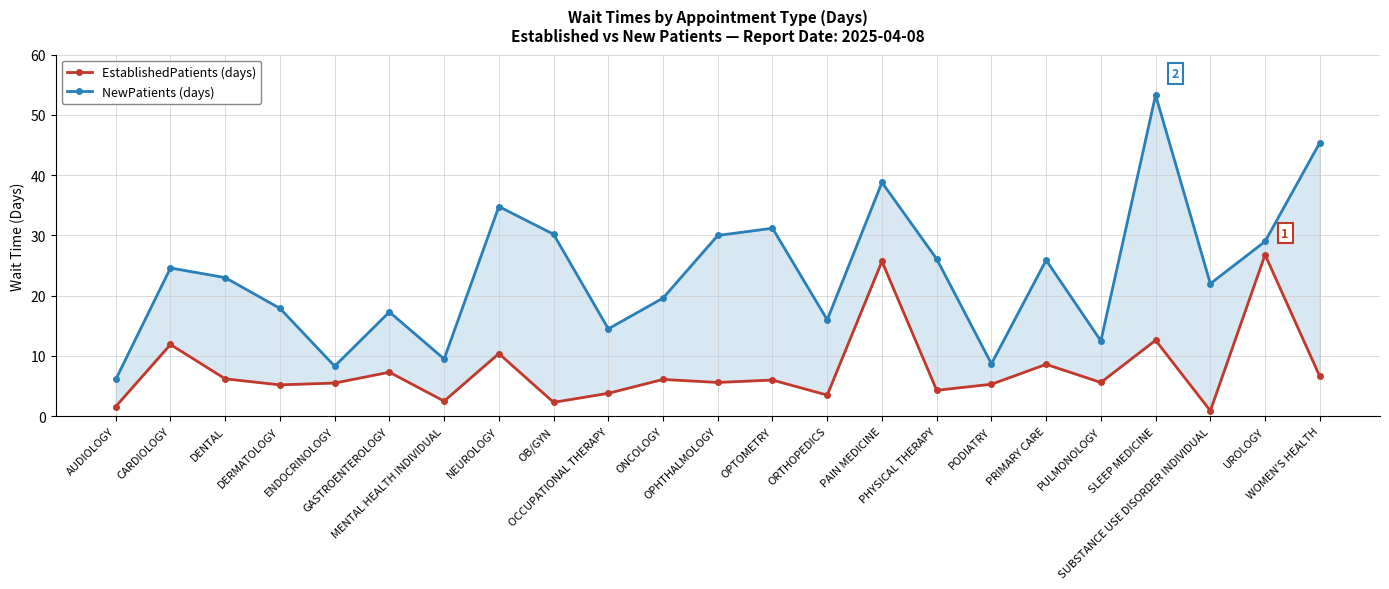

What is the label of the 11th point from the right?

OPTOMETRY